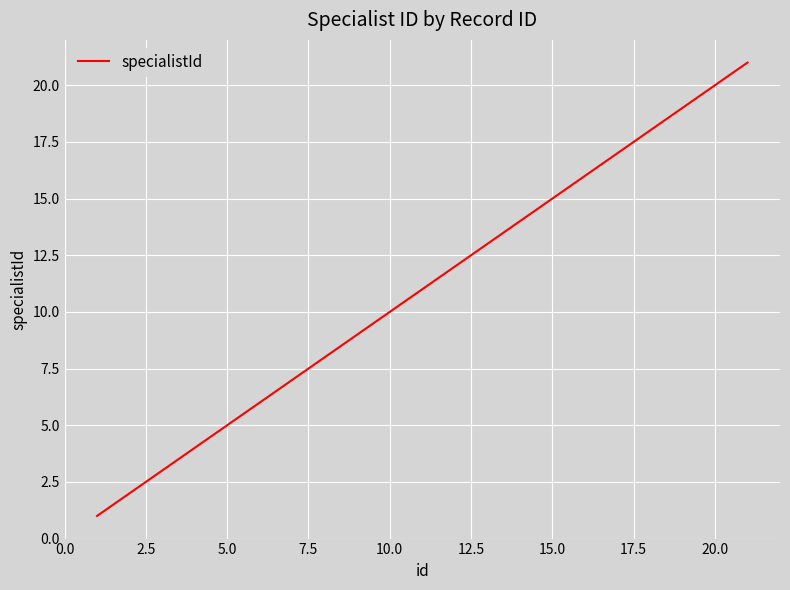

What is the maximum value shown in the chart?

21